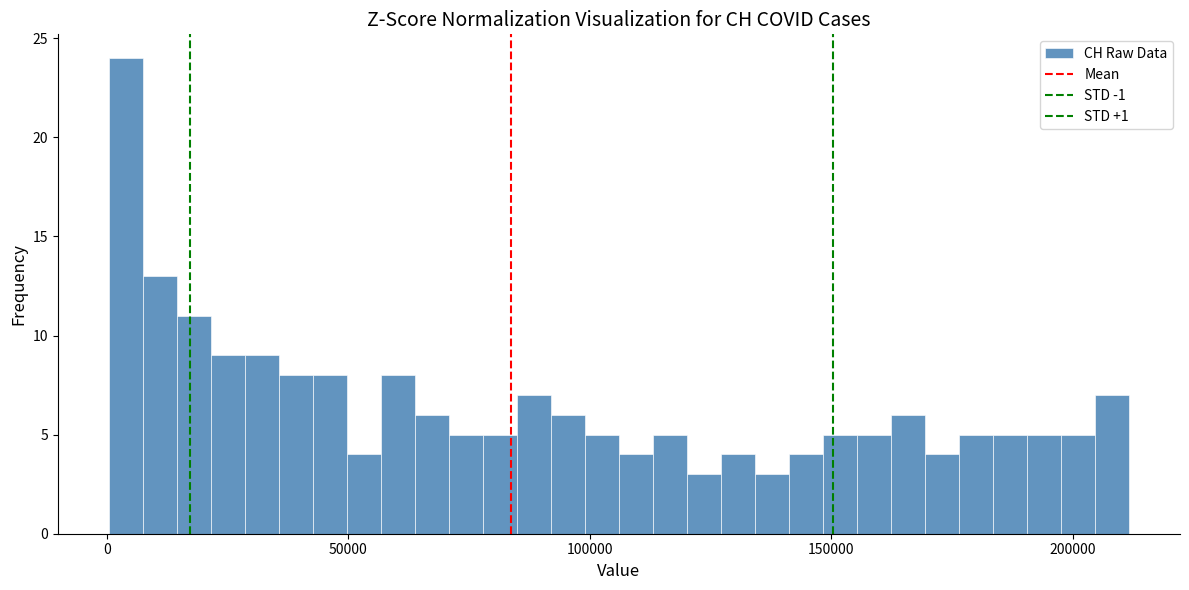

Read against the x-axis, roughly where is the centre of the tallest bar?

5000